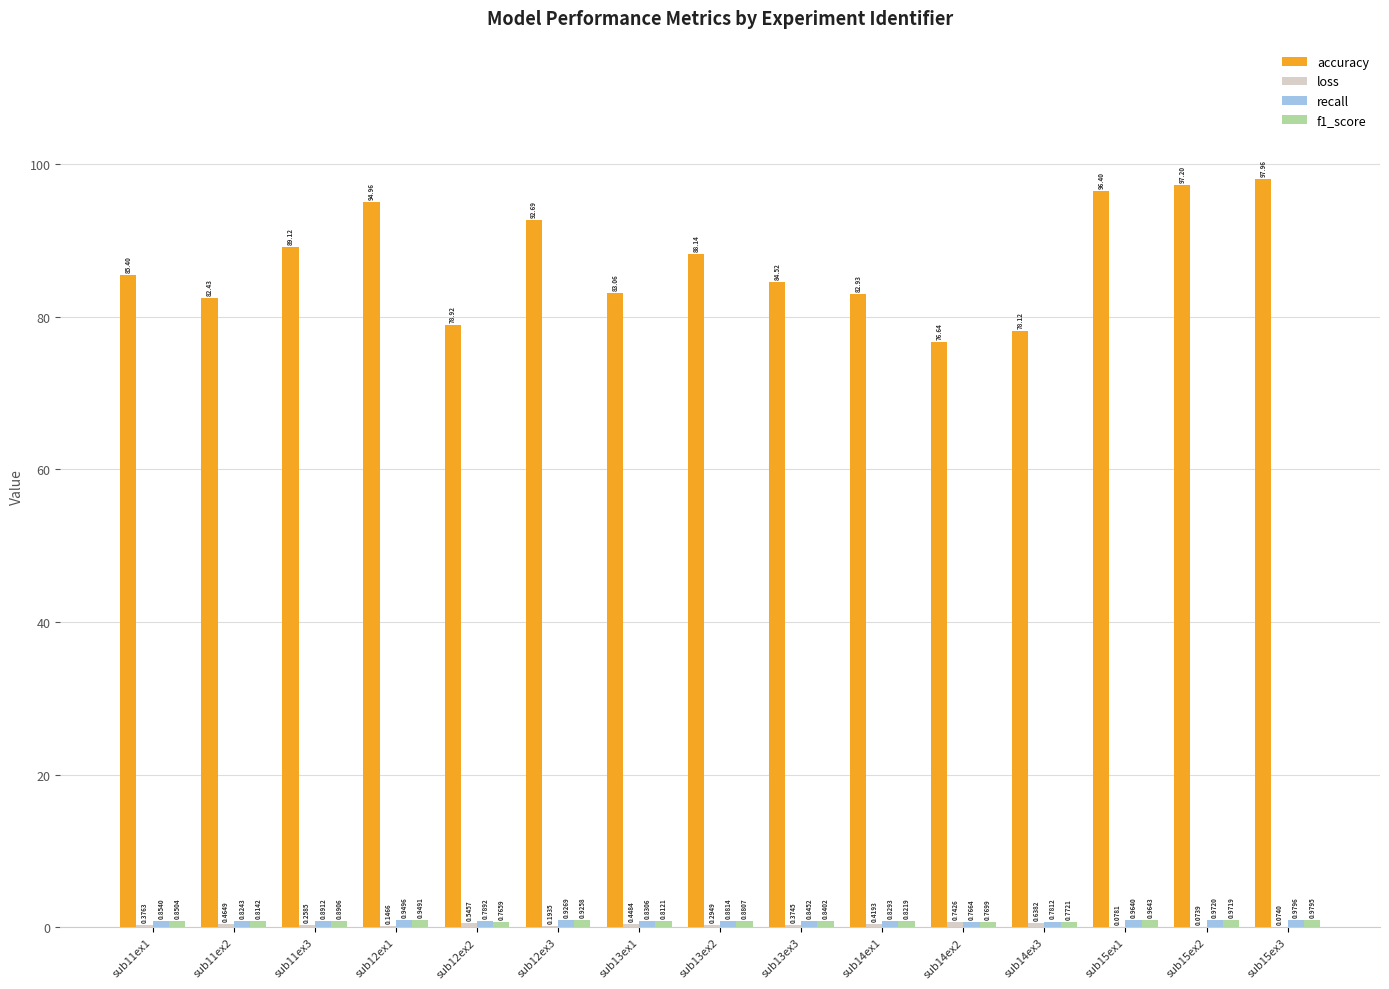

The value of accuracy at sub11ex1 is 85.4. True or false?

True